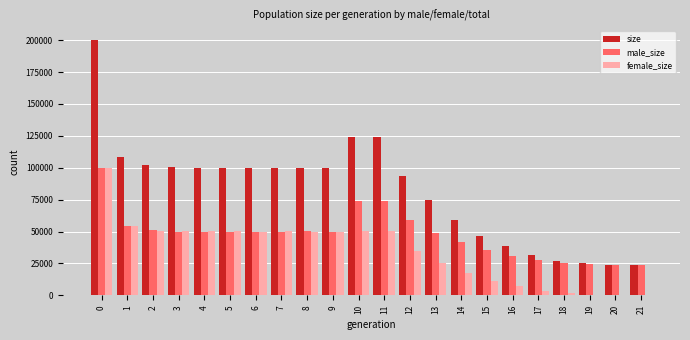

What are all the series names shown in the legend?

size, male_size, female_size